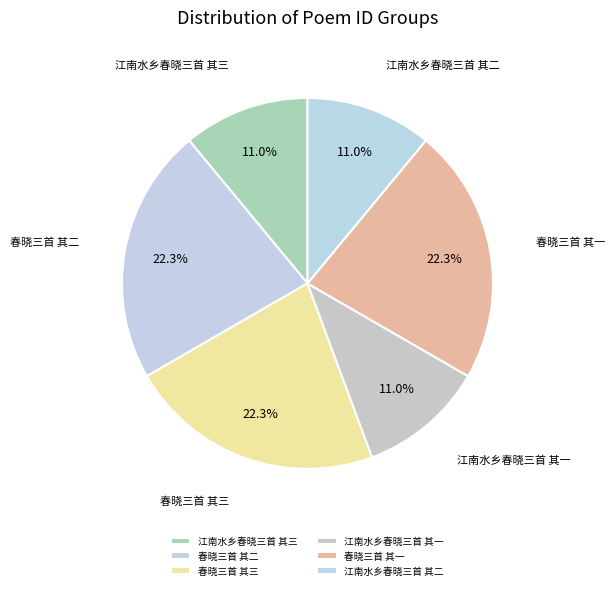

Is the sum of 春晓三首 其三 and 江南水乡春晓三首 其一 greater than half?

No